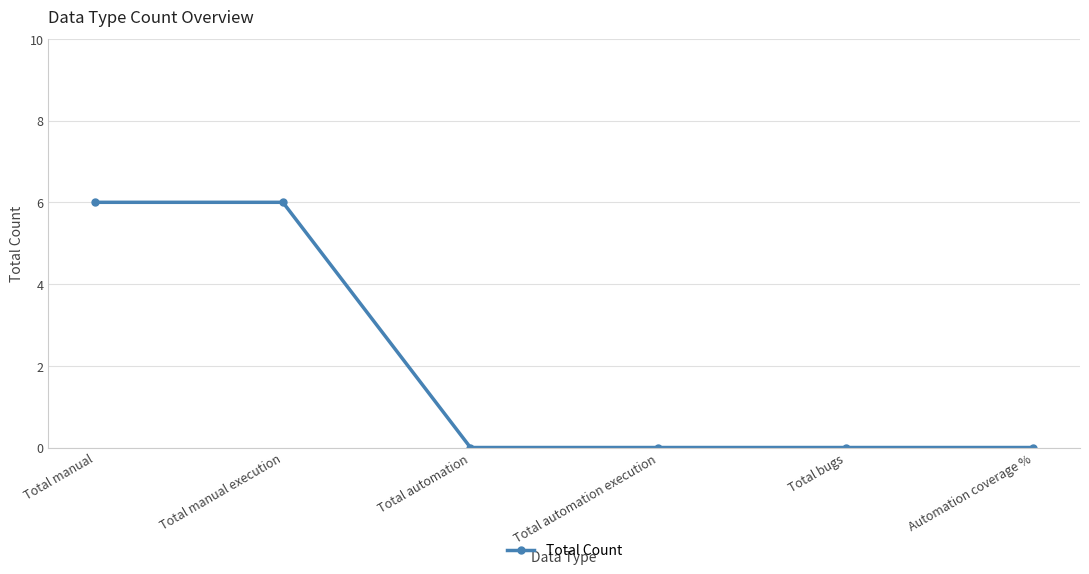

What is the difference between the maximum and minimum values?

6